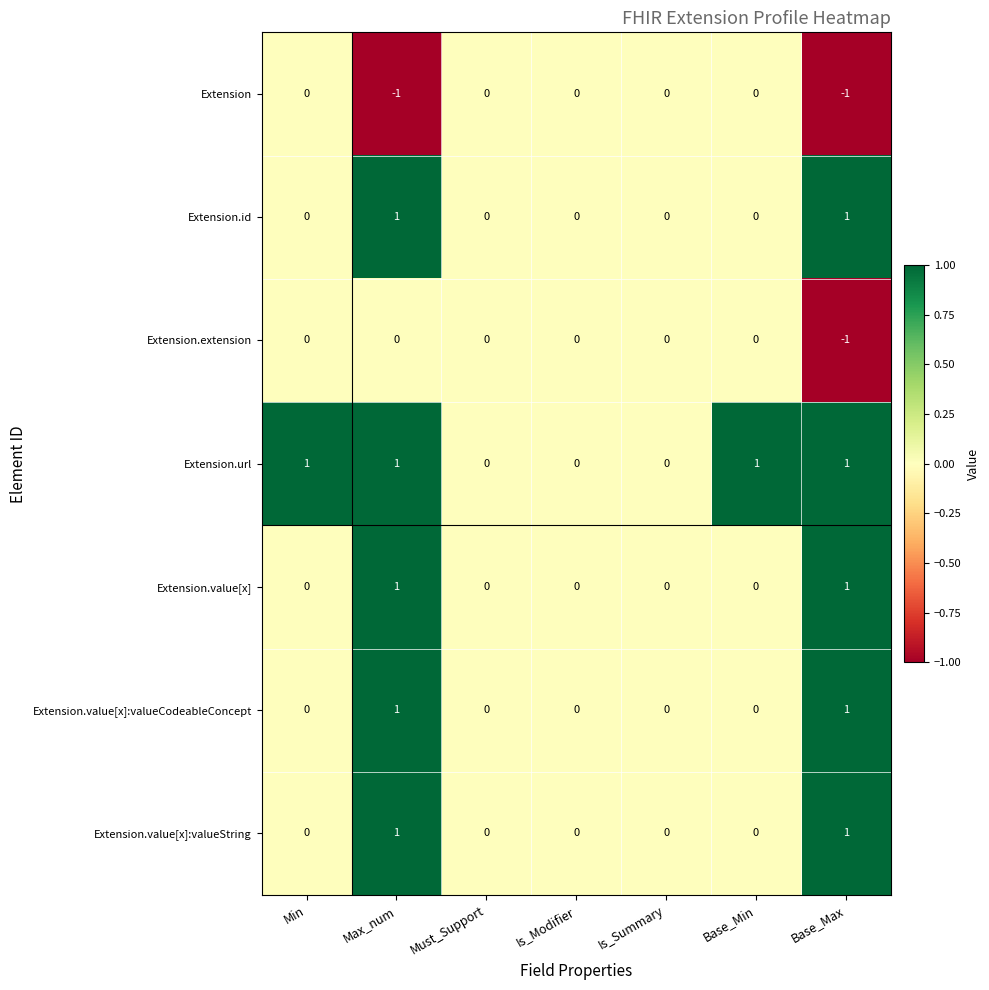

How many data points in Extension.extension are less than 0?

1